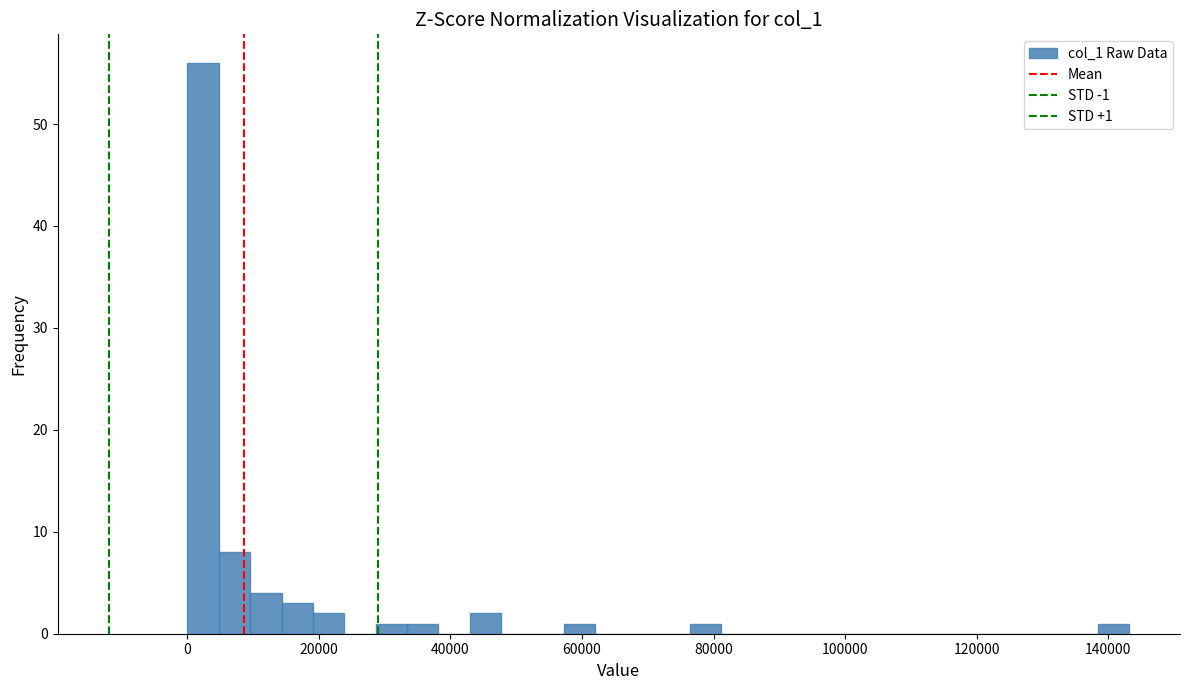

Read against the x-axis, roughly where is the centre of the tallest bar?

2000